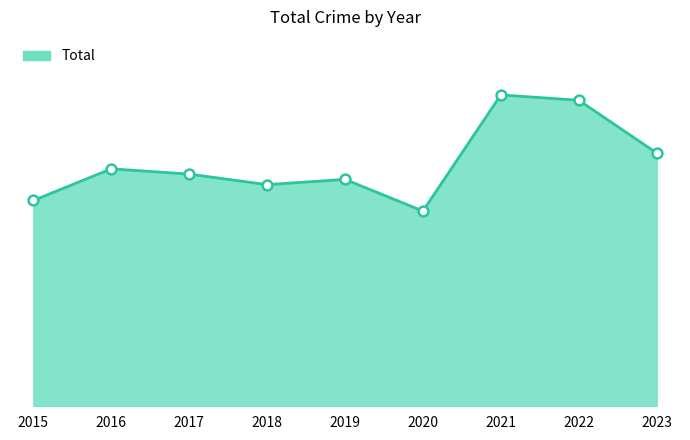

What is the total value across all series at 2015?

78